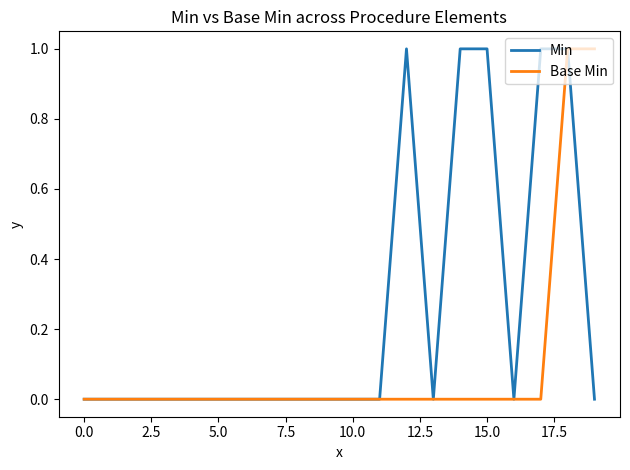

List the series in order of their overall mean, highest first.

Min, Base Min